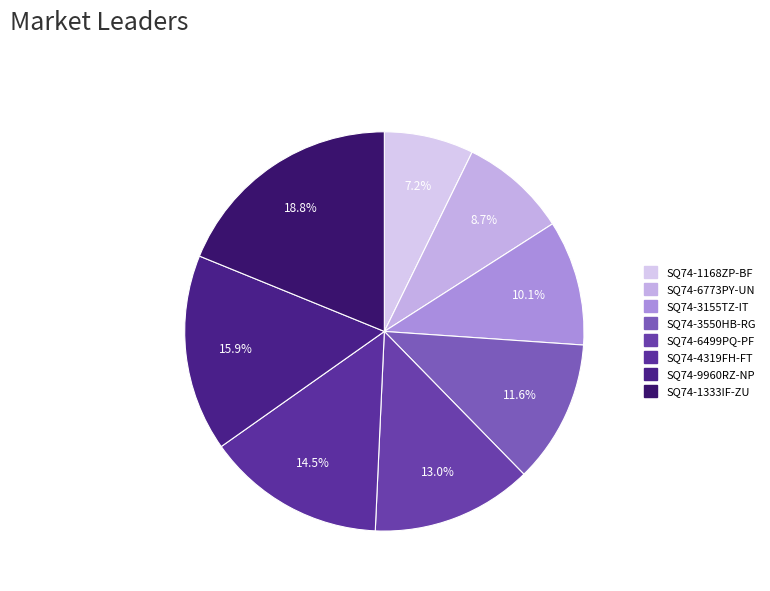

Is there a majority slice in this chart?

No